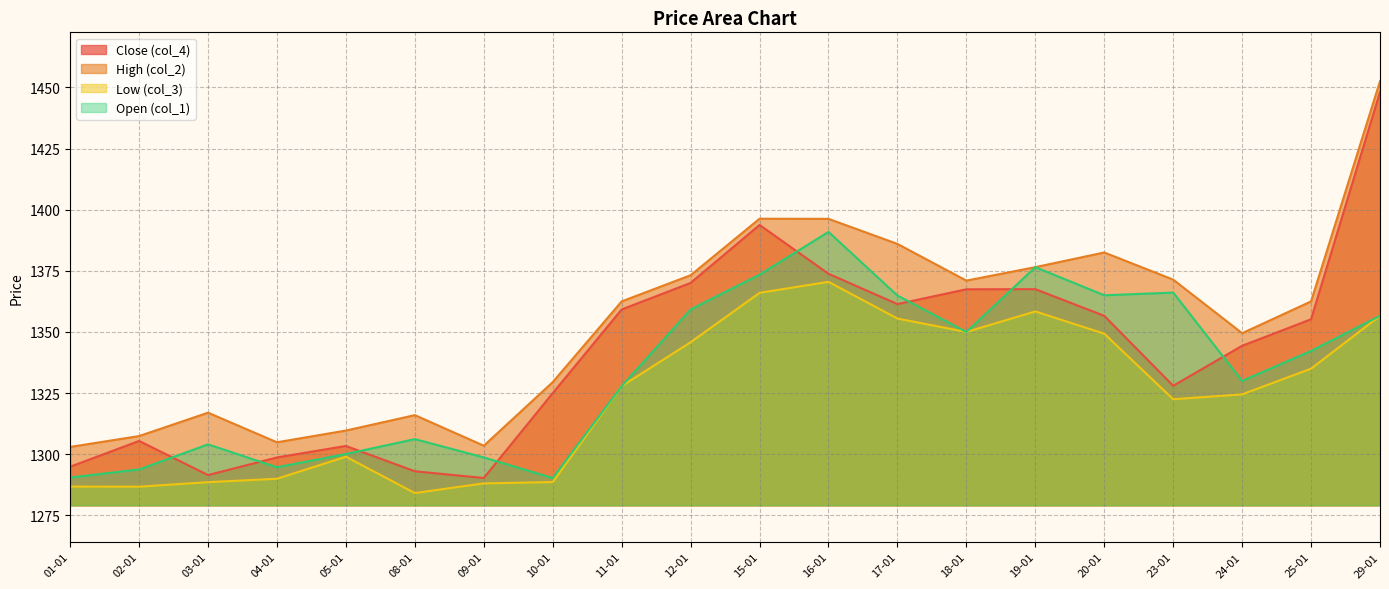

At which category is the sum across all series the highest?

29-01